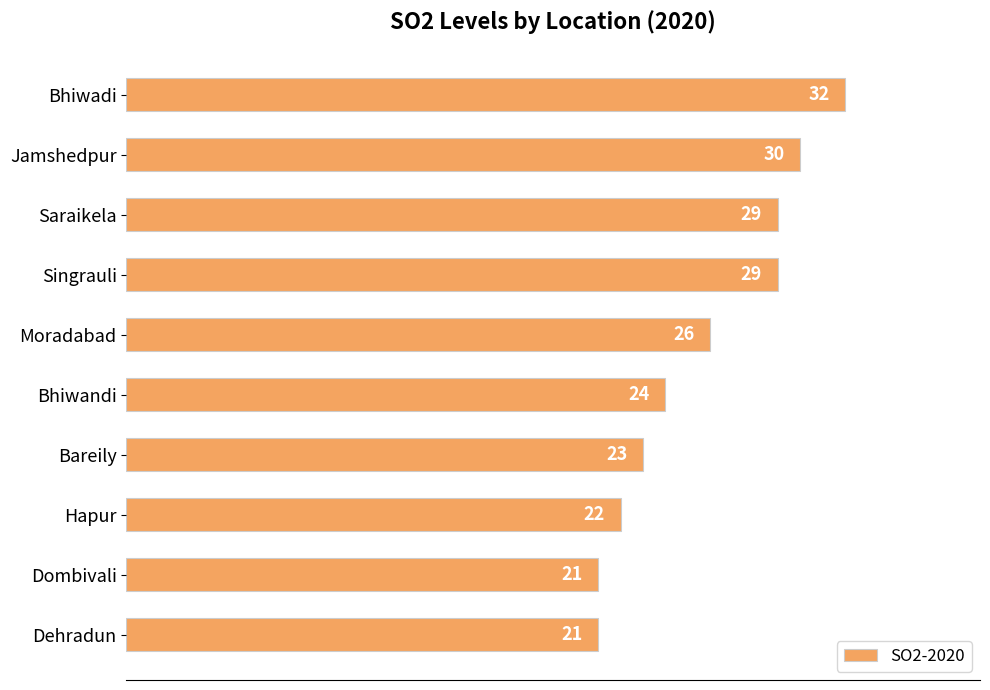

How many data points does each series have?

10